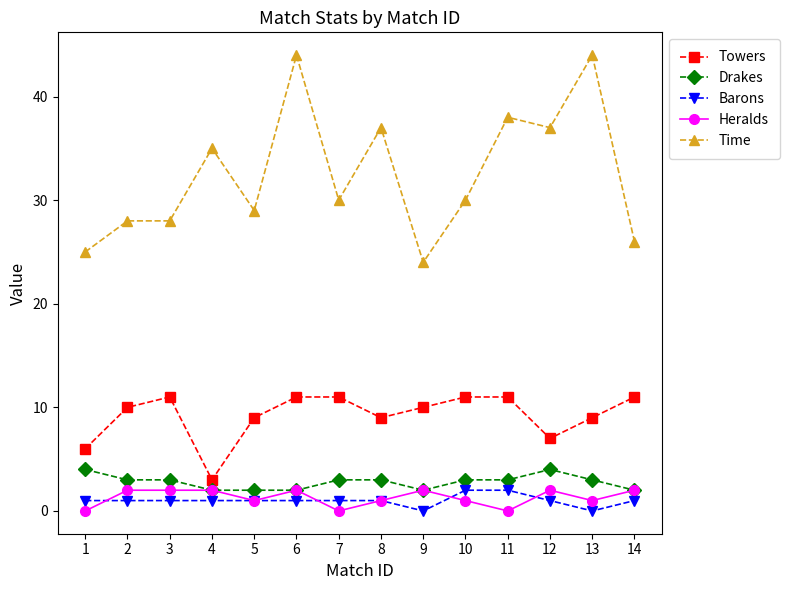

Count the number of categories in the chart.

14